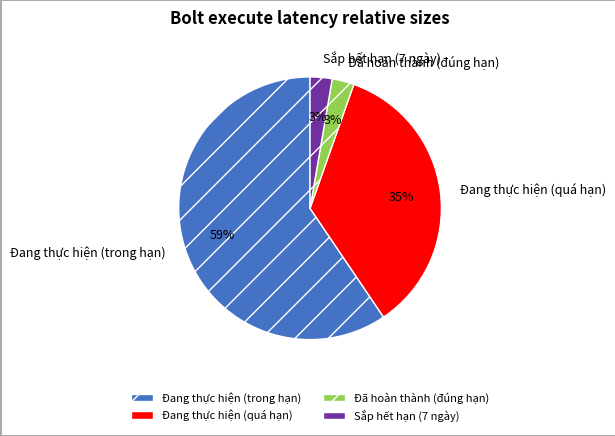

Do Đang thực hiện (trong hạn) and Đang thực hiện (quá hạn) together represent more than half of the pie?

Yes